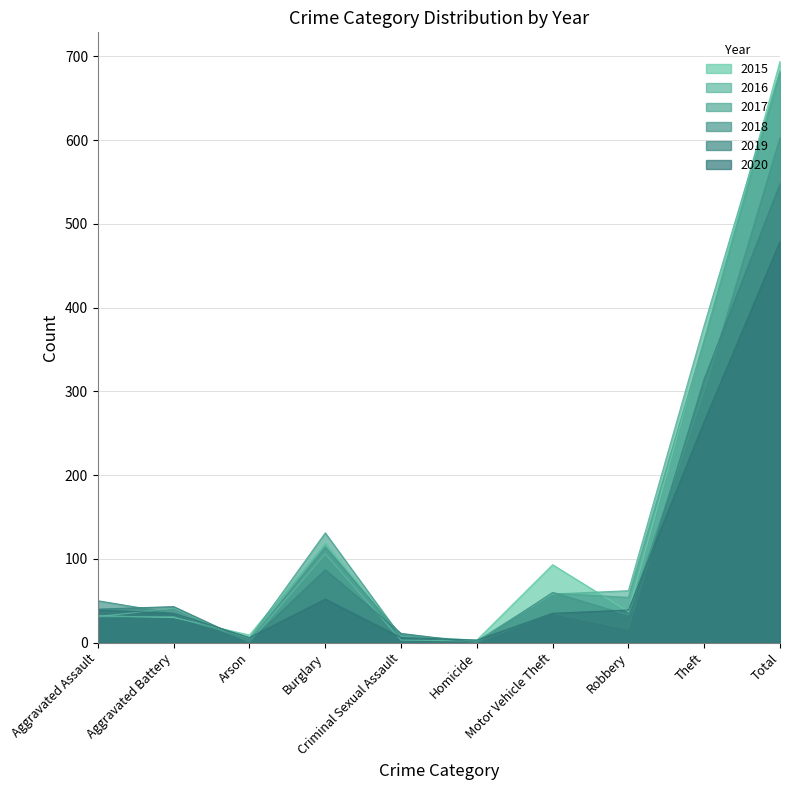

At which label is 2019 closest to 274?

Theft